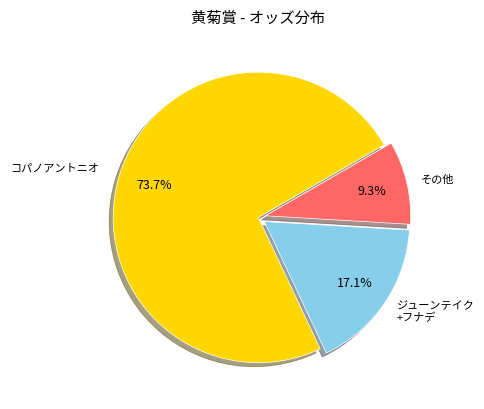

Is there a majority slice in this chart?

Yes